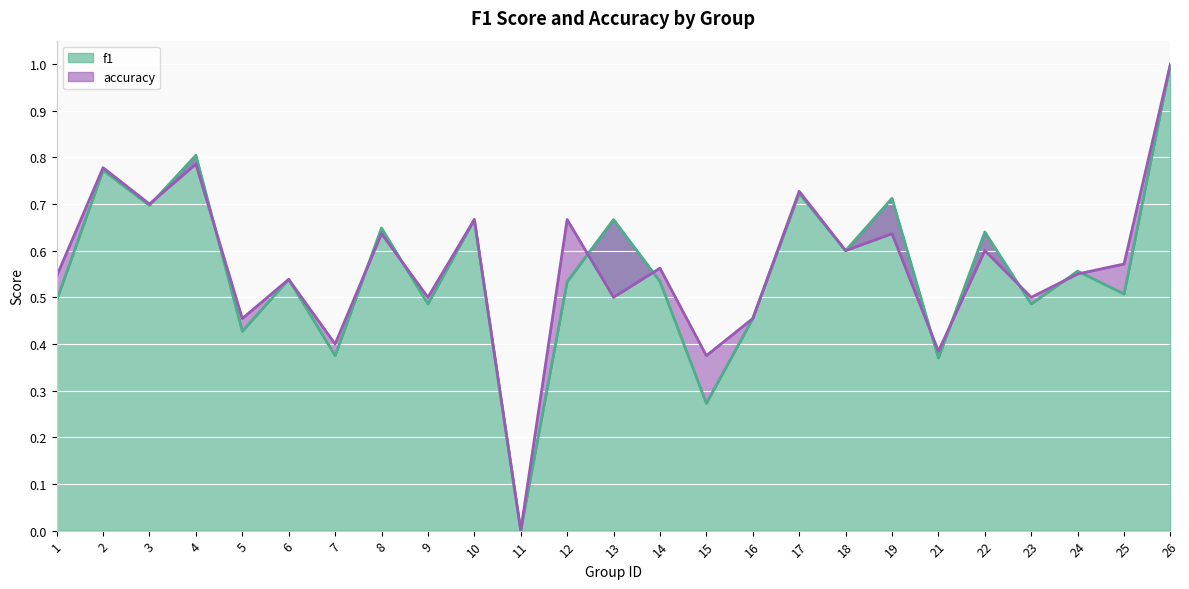

How many accuracy values are between 0 and 1?

25